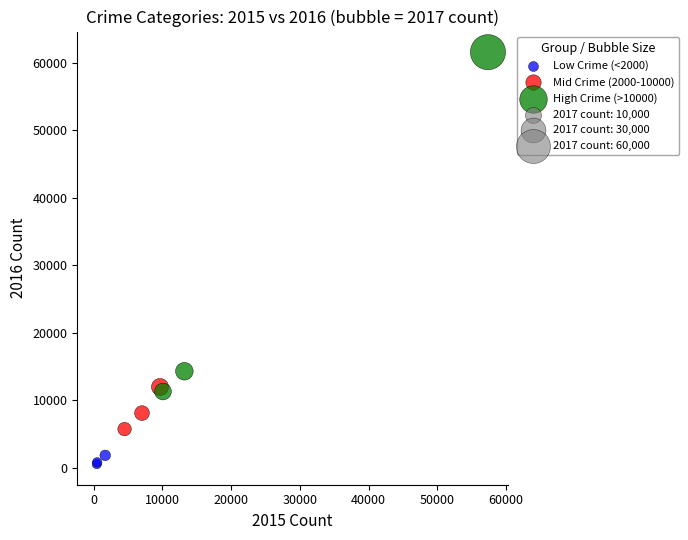

Which series has the largest Y range (max minus min)?

High Crime (>10000)